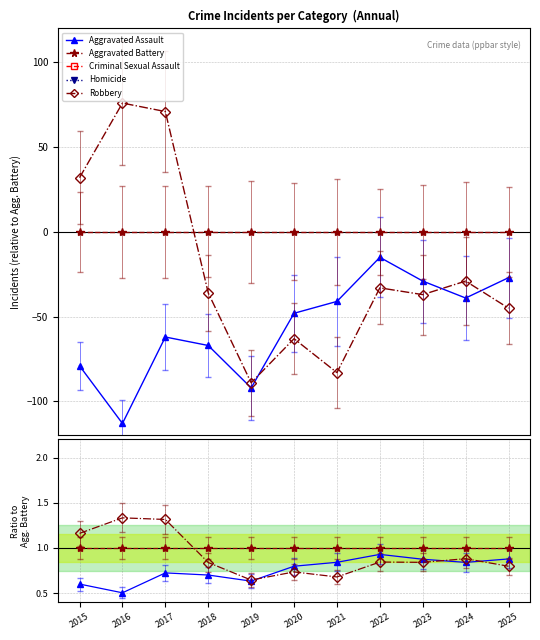

True or false: Robbery and Criminal Sexual Assault cross at least once.

False